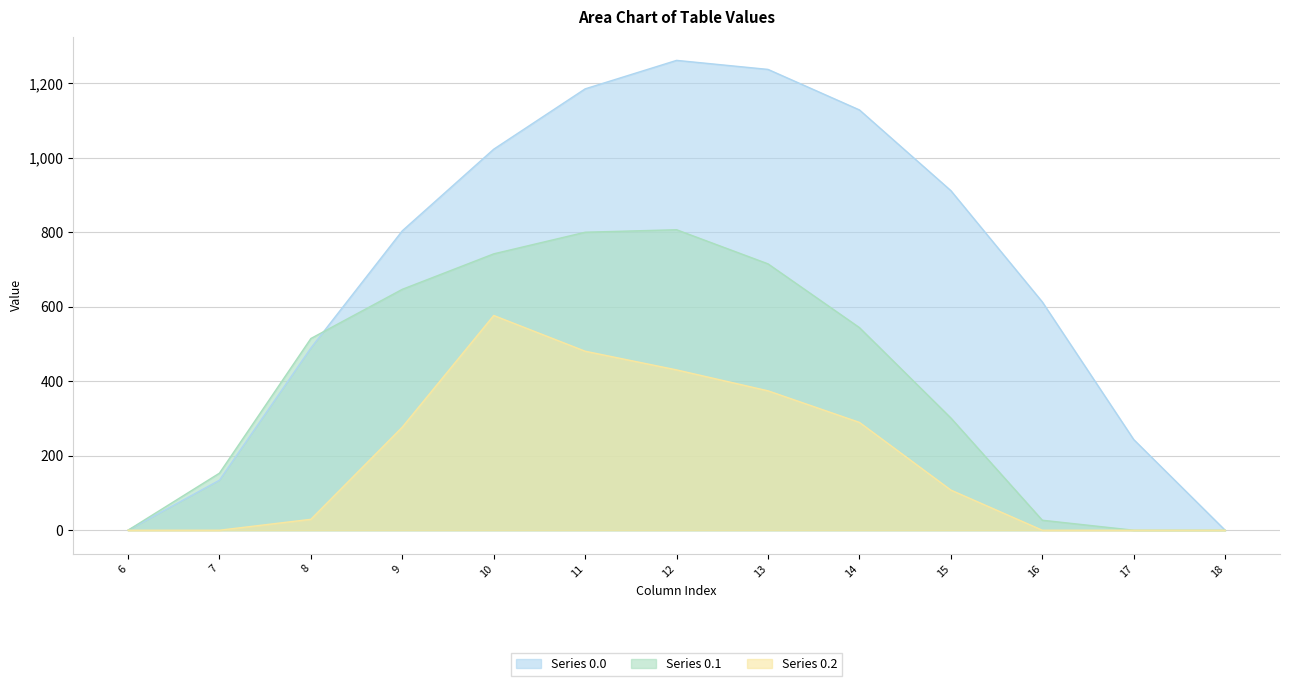

What are all the series names shown in the legend?

Series 0.0, Series 0.1, Series 0.2